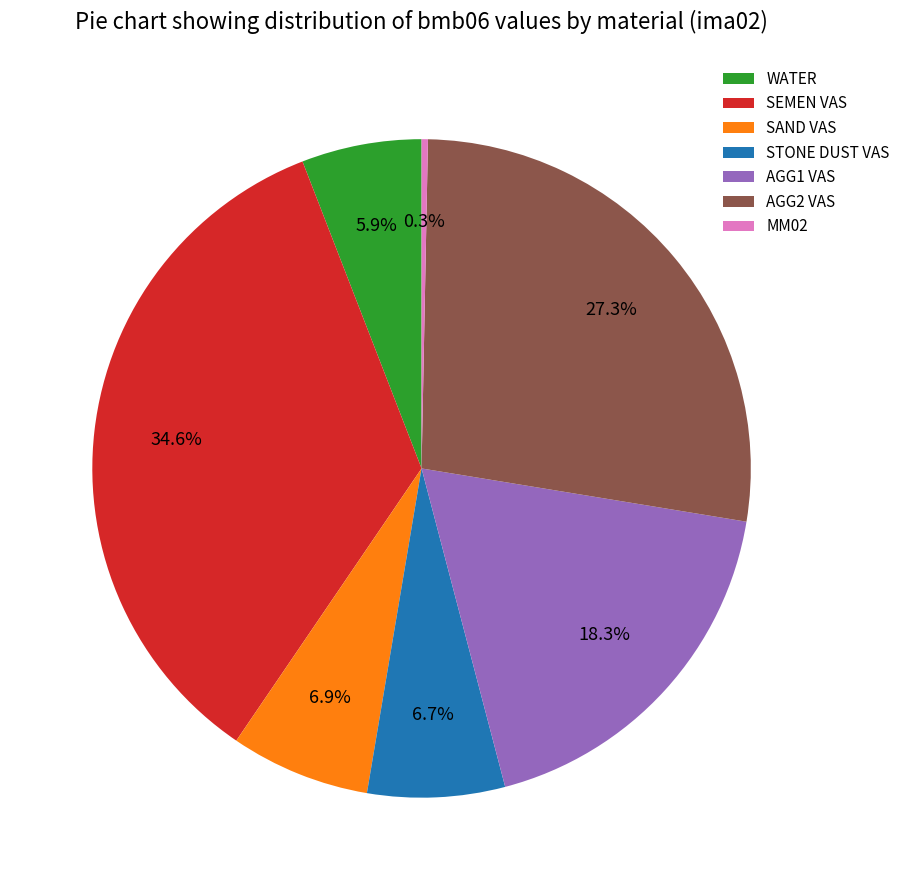

Which category has the smallest portion of the pie?

MM02